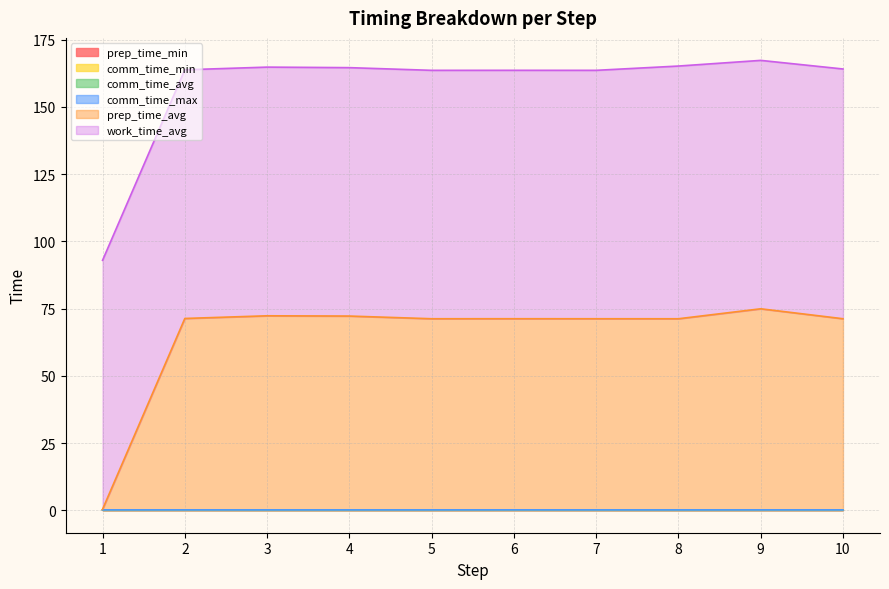

True or false: prep_time_min and prep_time_avg cross at least once.

False